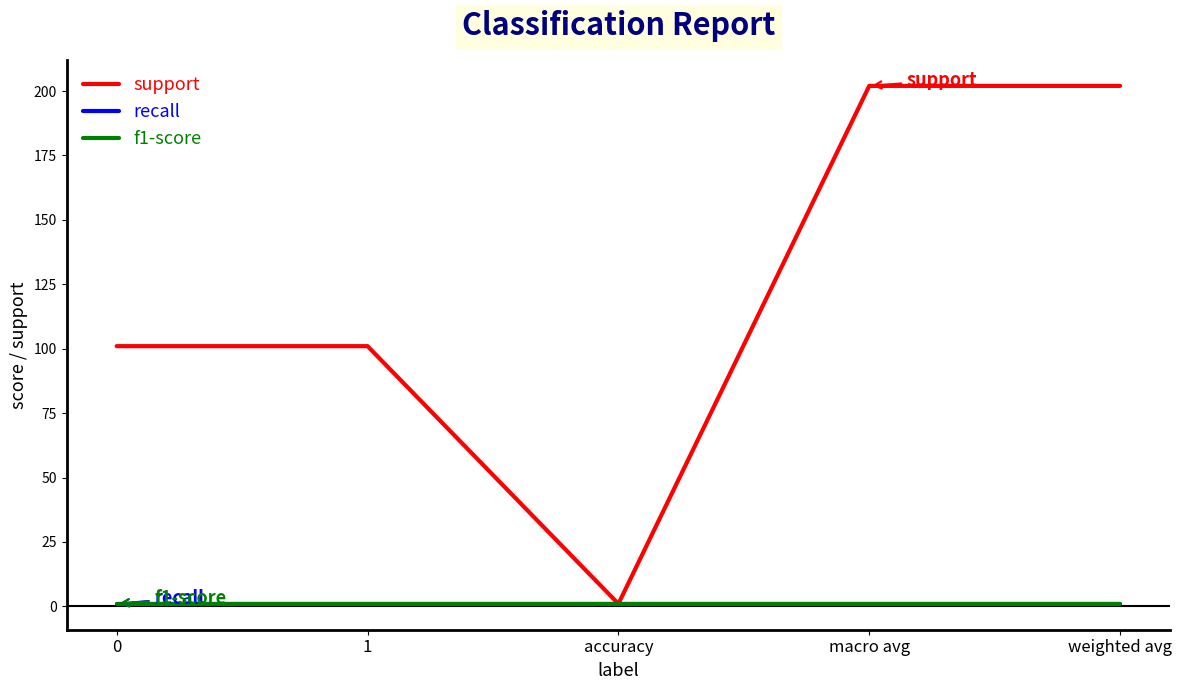

What is the lowest value of the support series?

1